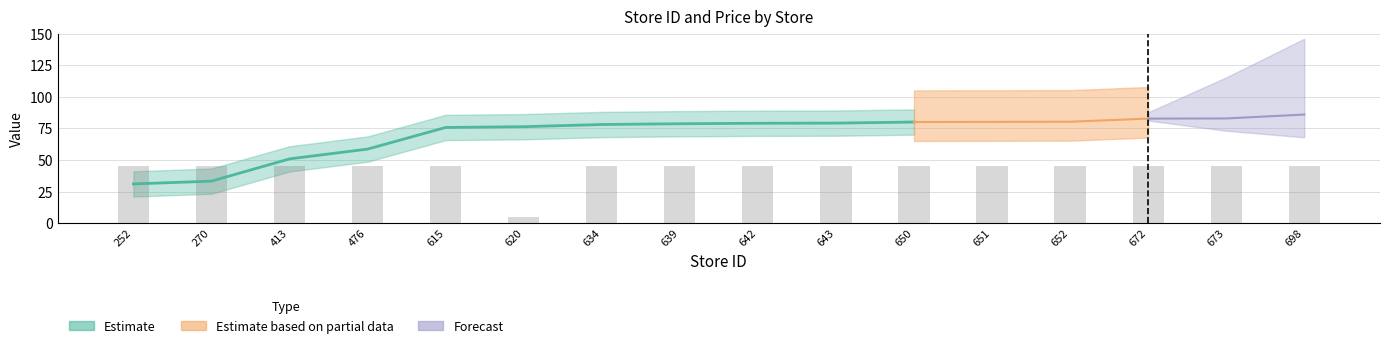

Reading left to right, extract all data points from this chart.

45	45	45	45	45	5	45	45	45	45	45	45	45	45	45	45